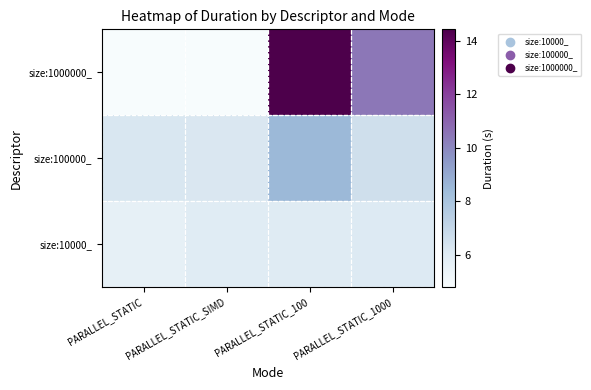

Reading right to left, extract all data points from this chart.

size:10000_: PARALLEL_STATIC_1000=6.1	PARALLEL_STATIC_100=6.0	PARALLEL_STATIC_SIMD=6.0	PARALLEL_STATIC=5.7
size:100000_: PARALLEL_STATIC_1000=6.6	PARALLEL_STATIC_100=8.5	PARALLEL_STATIC_SIMD=6.2	PARALLEL_STATIC=6.2
size:1000000_: PARALLEL_STATIC_1000=10.4	PARALLEL_STATIC_100=14.4	PARALLEL_STATIC_SIMD=4.8	PARALLEL_STATIC=4.8